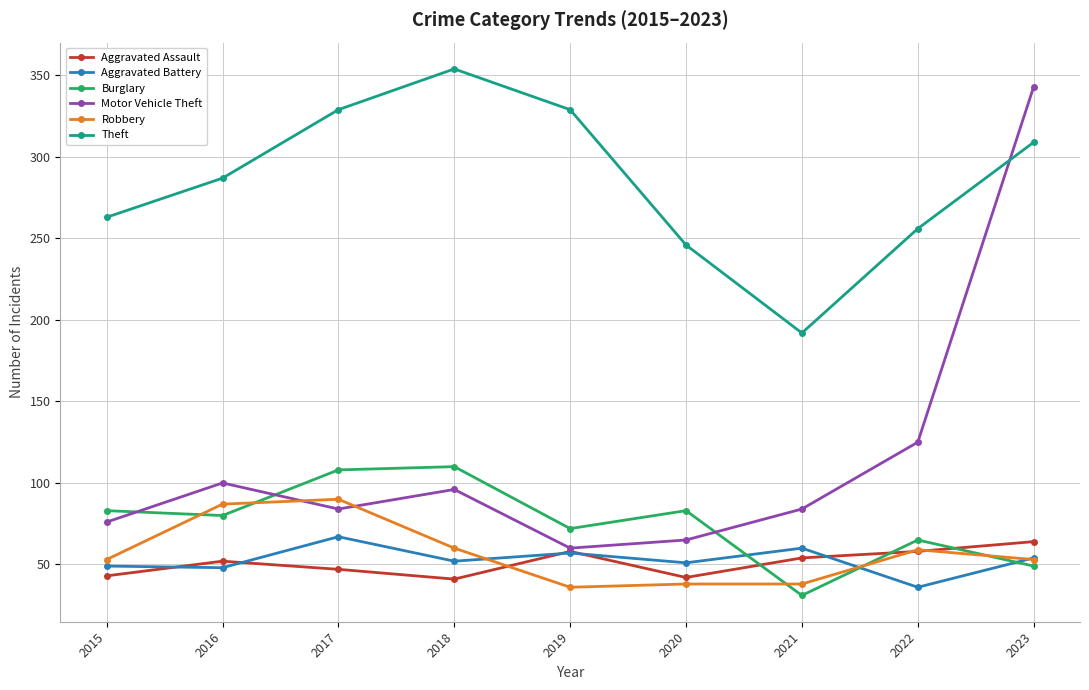

What is the average value of the Aggravated Battery series?

53